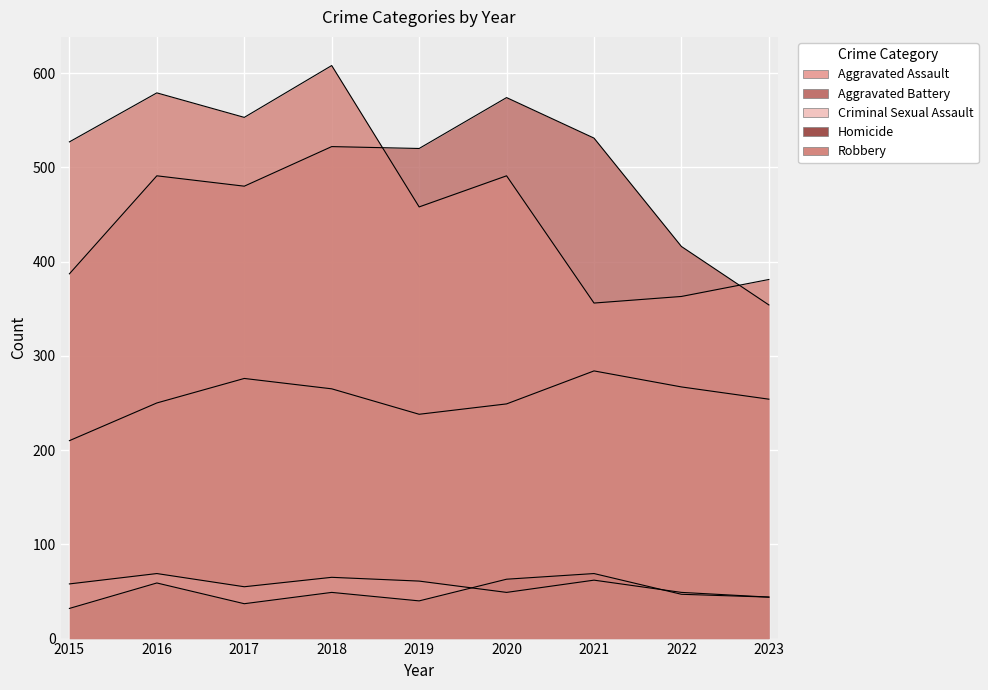

What is the total value across all series at 2015?

1214